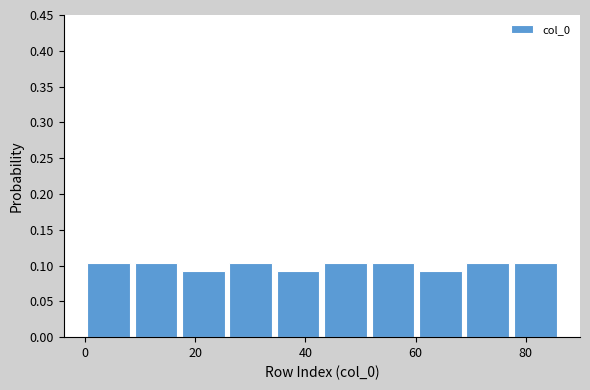

Reading left to right, list every bar in this chart as the range it spans on the x-axis followed by its height. Neither the bar edges nor the heights are printed on the chart, so give them approximately, as read against the axes.

0.0 to 8.6: 0.105
8.6 to 17.2: 0.105
17.2 to 25.8: 0.090
25.8 to 34.4: 0.105
34.4 to 43.0: 0.090
43.0 to 51.6: 0.105
51.6 to 60.2: 0.105
60.2 to 68.8: 0.090
68.8 to 77.4: 0.105
77.4 to 86.0: 0.105